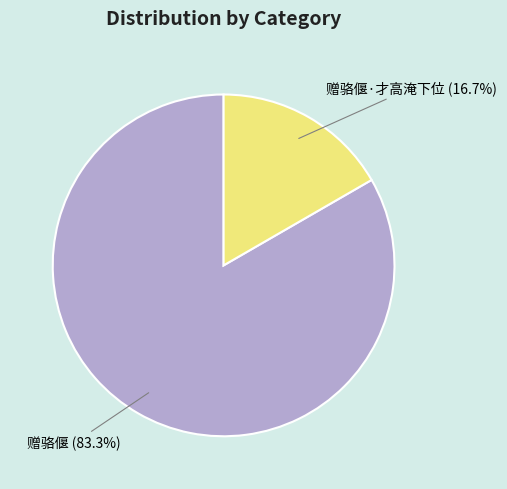

Which slice is the largest?

赠骆偃